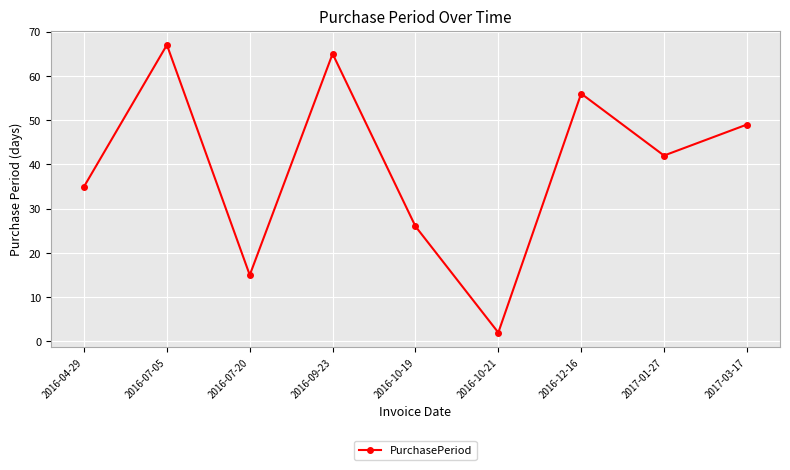

At which label does the data first exceed 42?

2016-07-05